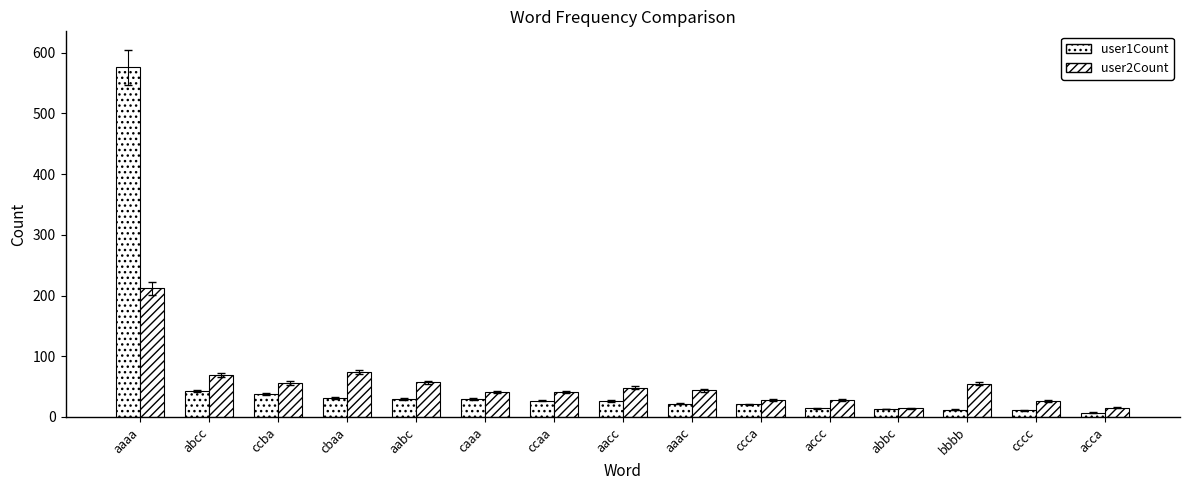

Are the bars grouped side by side (vs. stacked)?

Yes